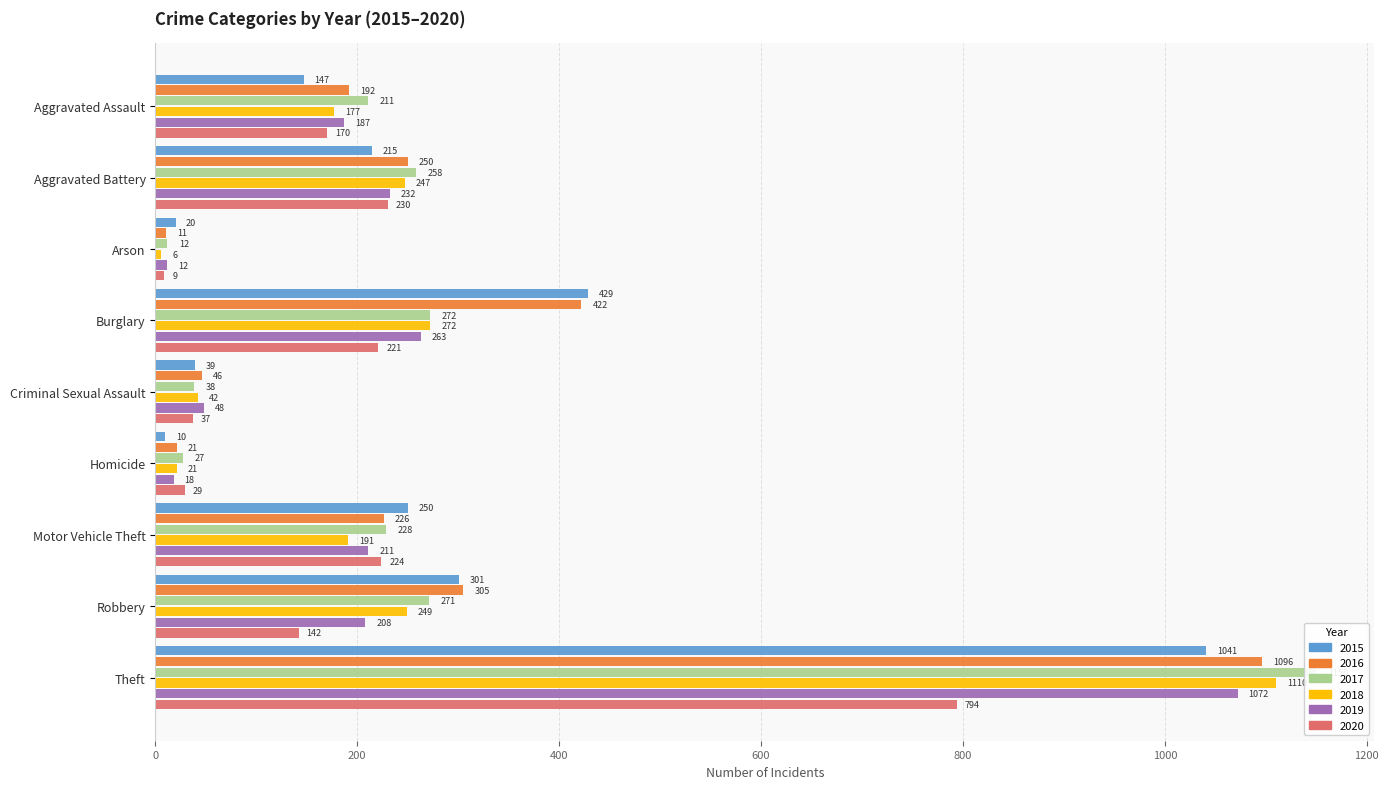

Rank the series at Robbery from lowest to highest value.

2020, 2019, 2018, 2017, 2015, 2016